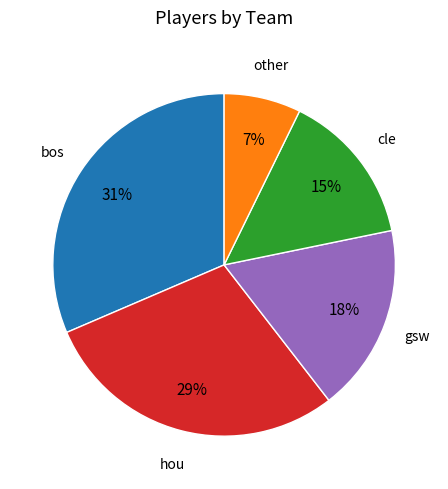

What percentage is the other slice, to the nearest percent?

7%